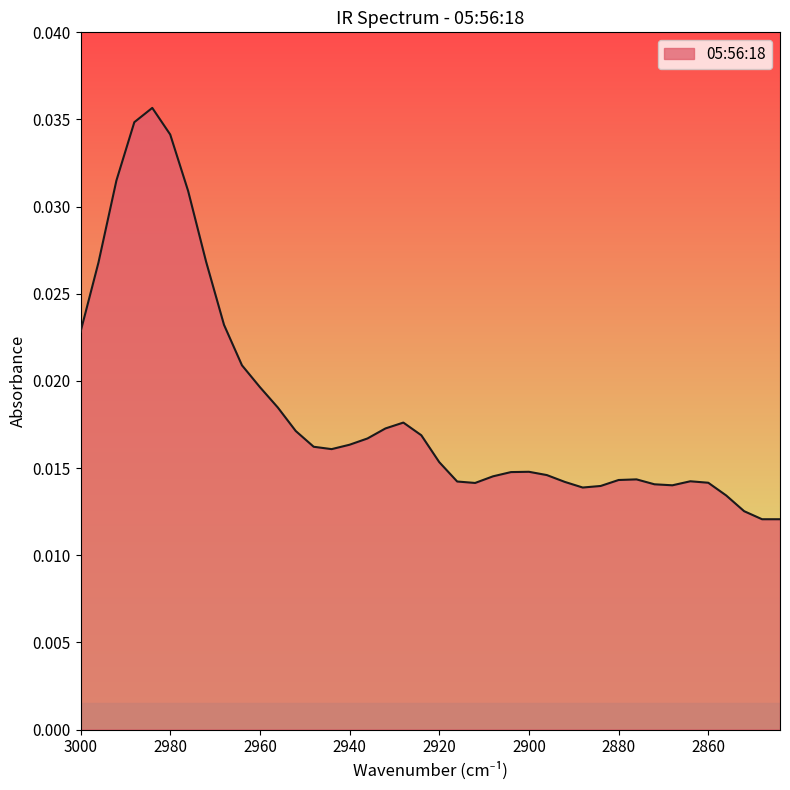

Rank the categories by value from highest to lowest.

2984, 2988, 2980, 2992, 2976, 2972, 2996, 2968, 3000, 2964, 2960, 2956, 2928, 2932, 2952, 2924, 2936, 2940, 2948, 2944, 2920, 2900, 2904, 2896, 2908, 2876, 2880, 2864, 2916, 2892, 2860, 2912, 2872, 2868, 2884, 2888, 2856, 2852, 2844, 2848